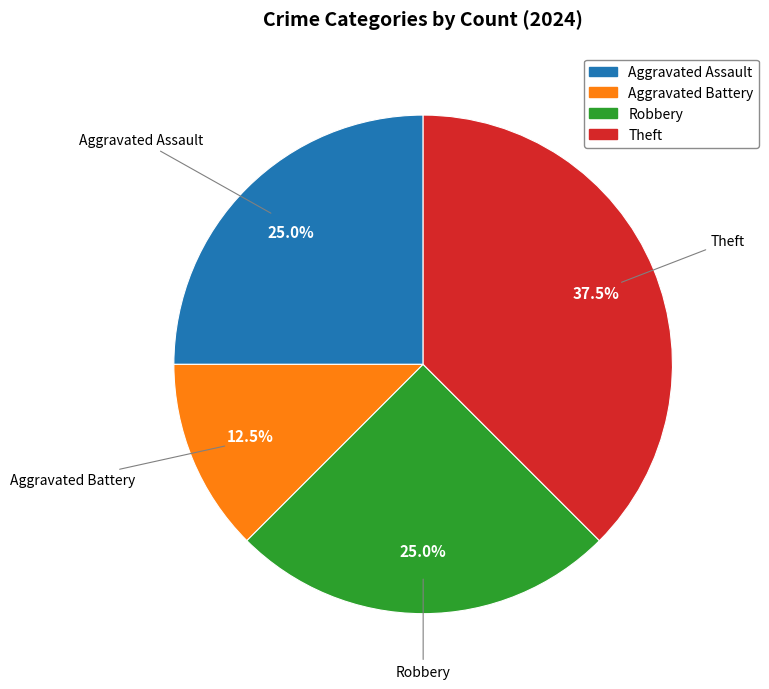

What is the largest slice in the pie chart?

Theft